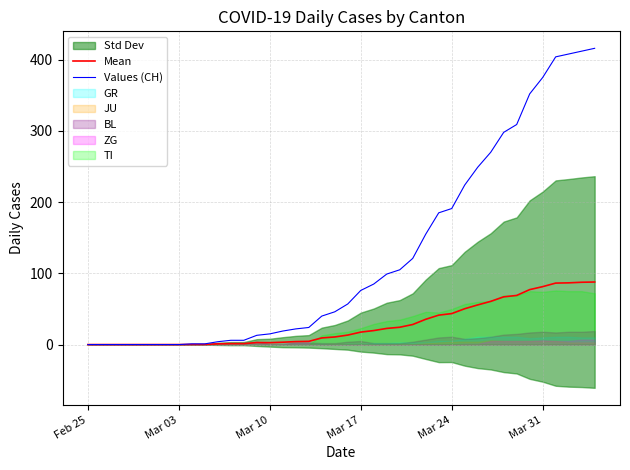

Is it true that Mean equals -50.6 at Feb 25?

False